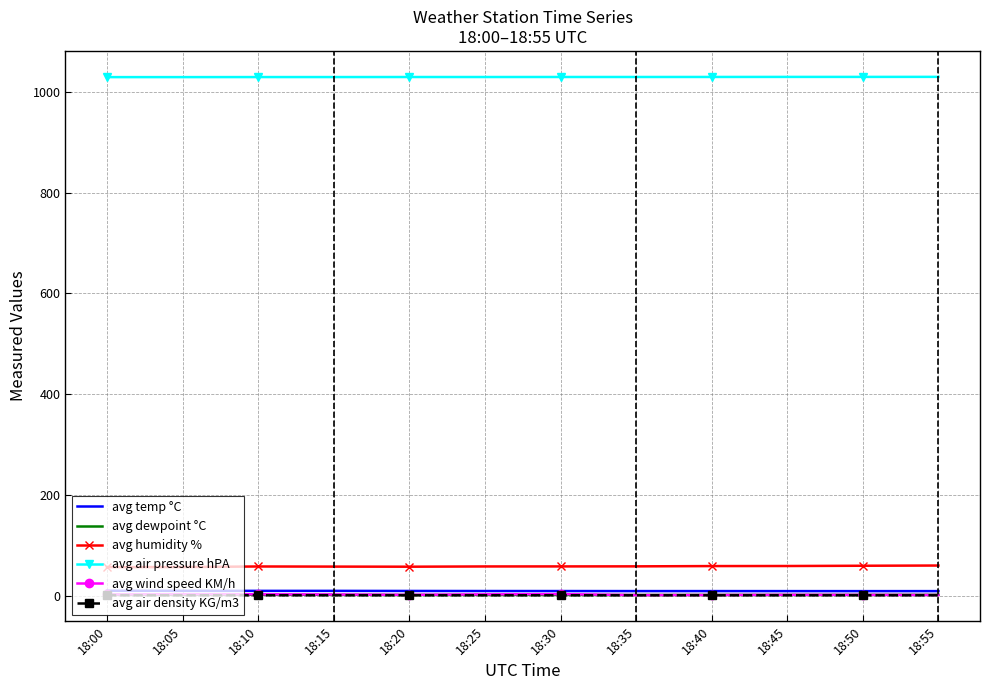

True or false: avg dewpoint °C has a value of 2.1 at 18:05.

True